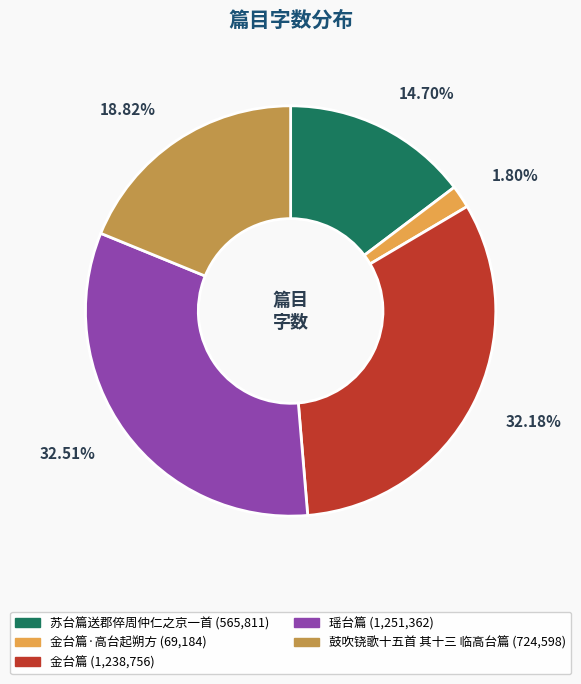

Does any single category account for the majority?

No